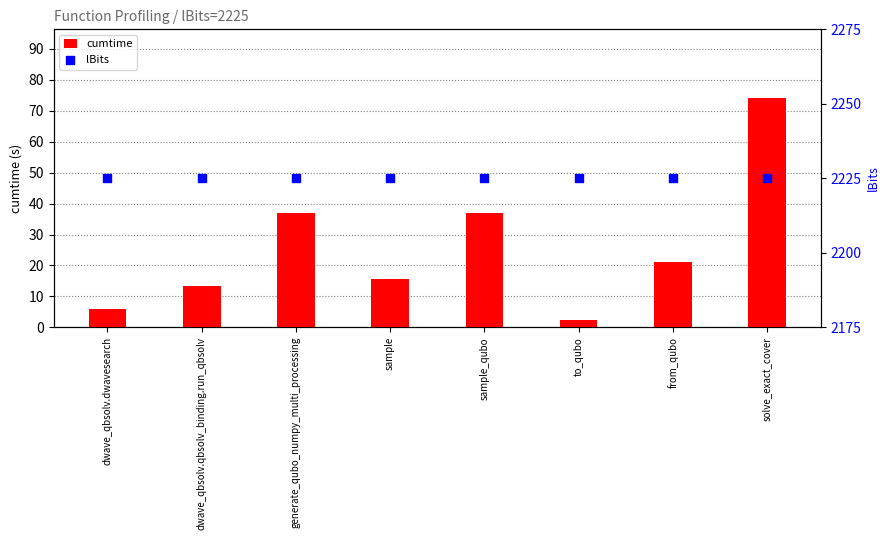

Is the value of lBits at sample greater than the value of cumtime at dwave_qbsolv.qbsolv_binding.run_qbsolv?

Yes